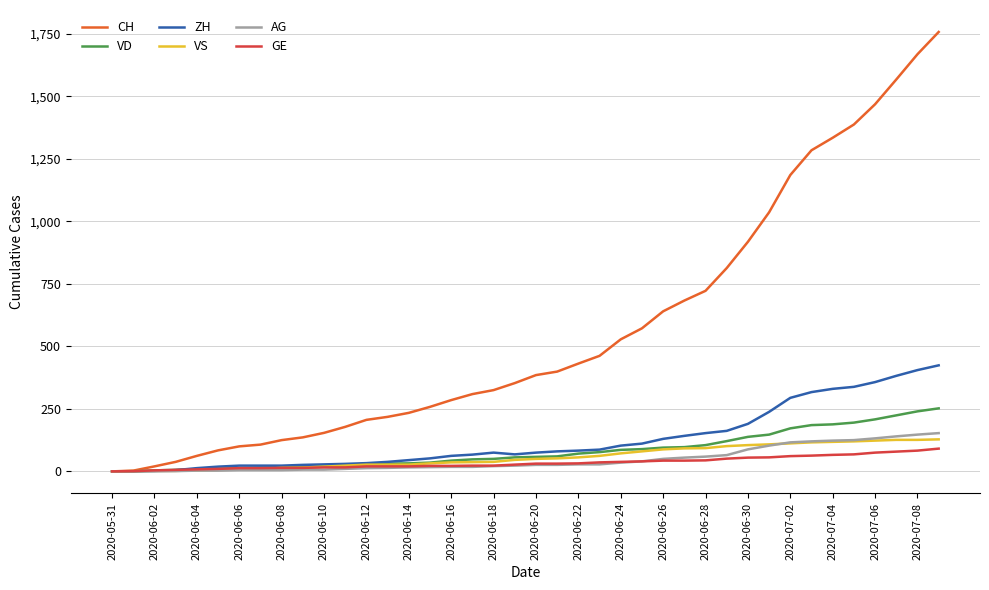

Which series has the largest range (max minus min)?

CH